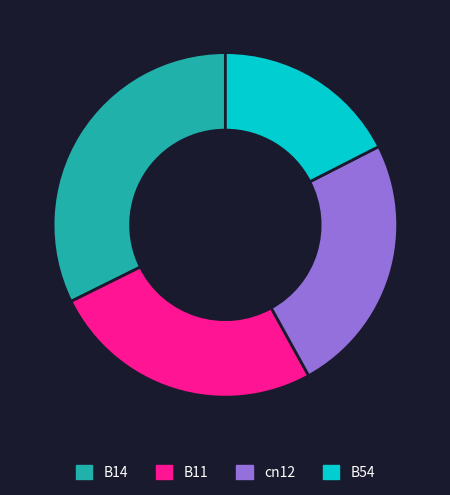

Is B11 the majority of the pie?

No